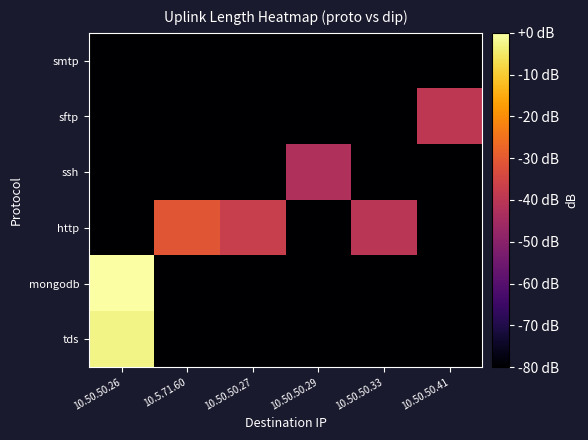

Reading left to right, list all the values displayed in this chart.

tds: 10.50.50.26=-2.7	10.5.71.60=-80.0	10.50.50.27=-80.0	10.50.50.29=-80.0	10.50.50.33=-80.0	10.50.50.41=-80.0
mongodb: 10.50.50.26=0.0	10.5.71.60=-80.0	10.50.50.27=-80.0	10.50.50.29=-80.0	10.50.50.33=-80.0	10.50.50.41=-80.0
http: 10.50.50.26=-80.0	10.5.71.60=-30.6	10.50.50.27=-37.4	10.50.50.29=-80.0	10.50.50.33=-40.1	10.50.50.41=-80.0
ssh: 10.50.50.26=-80.0	10.5.71.60=-80.0	10.50.50.27=-80.0	10.50.50.29=-42.8	10.50.50.33=-80.0	10.50.50.41=-80.0
sftp: 10.50.50.26=-80.0	10.5.71.60=-80.0	10.50.50.27=-80.0	10.50.50.29=-80.0	10.50.50.33=-80.0	10.50.50.41=-39.4
smtp: 10.50.50.26=-80.0	10.5.71.60=-80.0	10.50.50.27=-80.0	10.50.50.29=-80.0	10.50.50.33=-80.0	10.50.50.41=-80.0